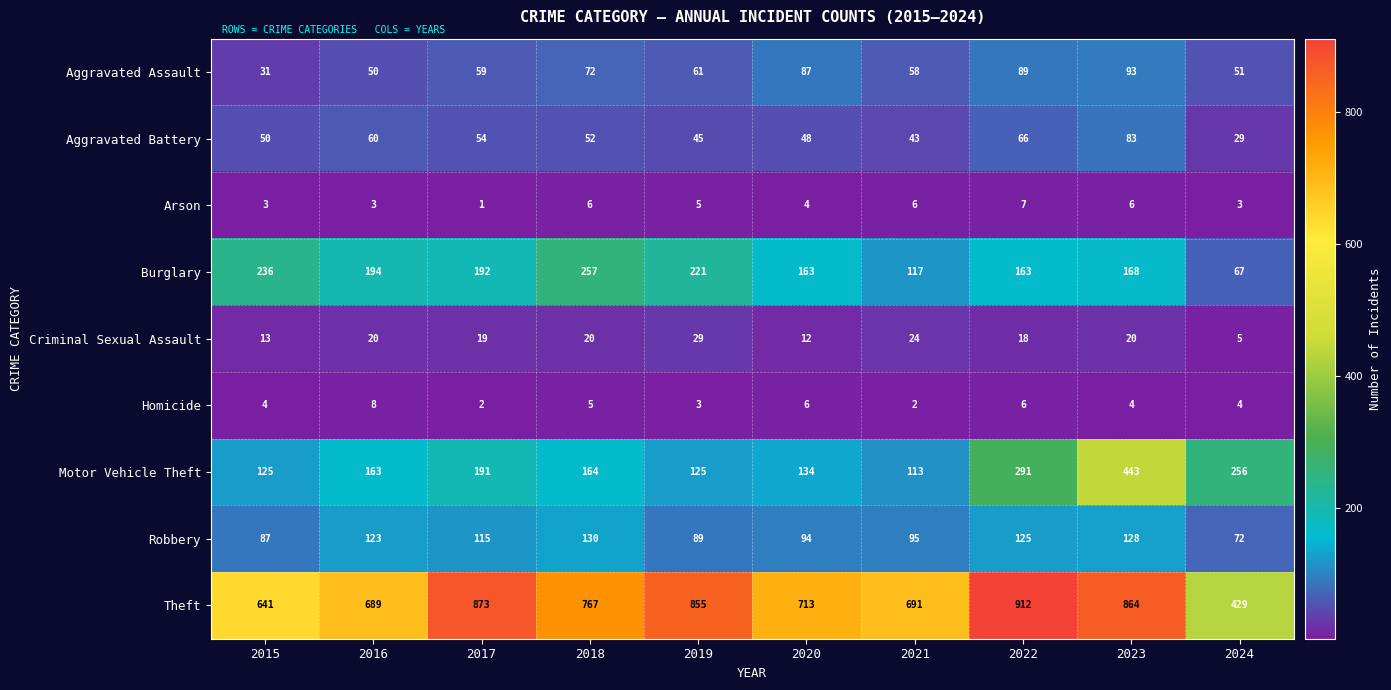

The Burglary series shows 236 at 2015. True or false?

True